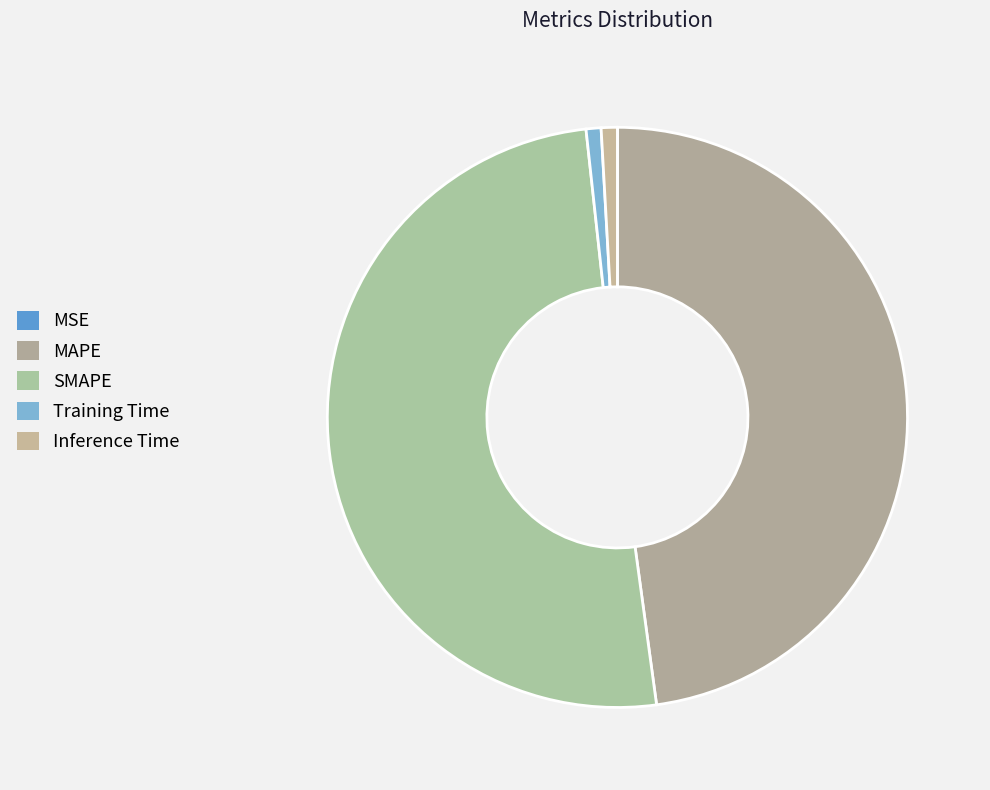

Does Inference Time represent more than half of the total?

No